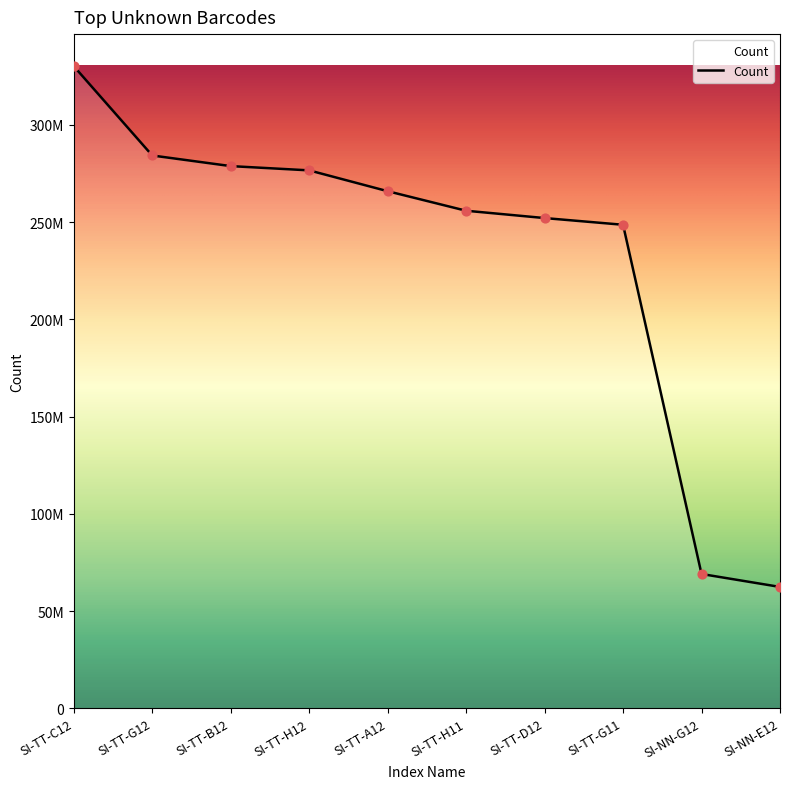

What is the change in value from SI-TT-B12 to SI-TT-D12?

-26713080